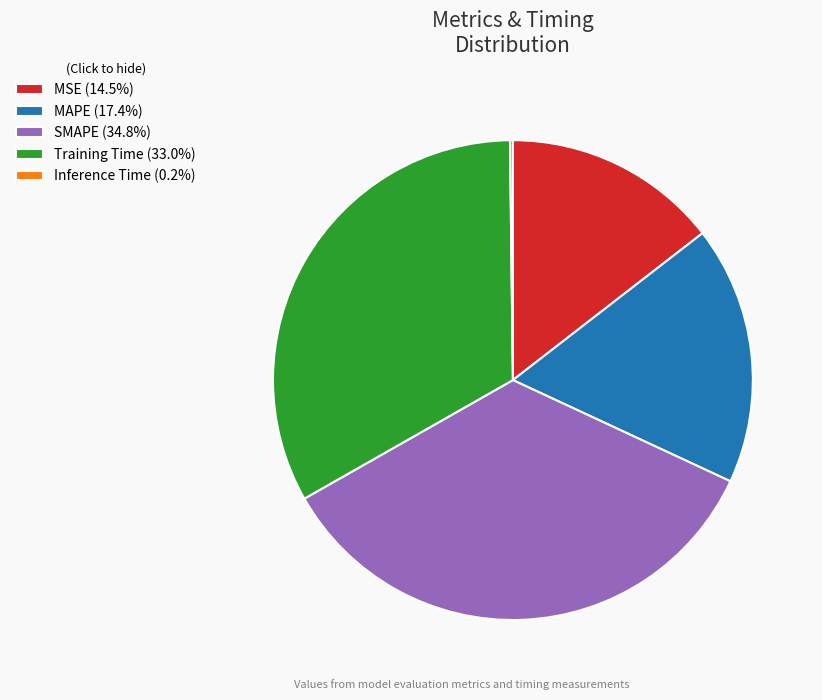

True or false: Training Time accounts for 23% of the total.

False